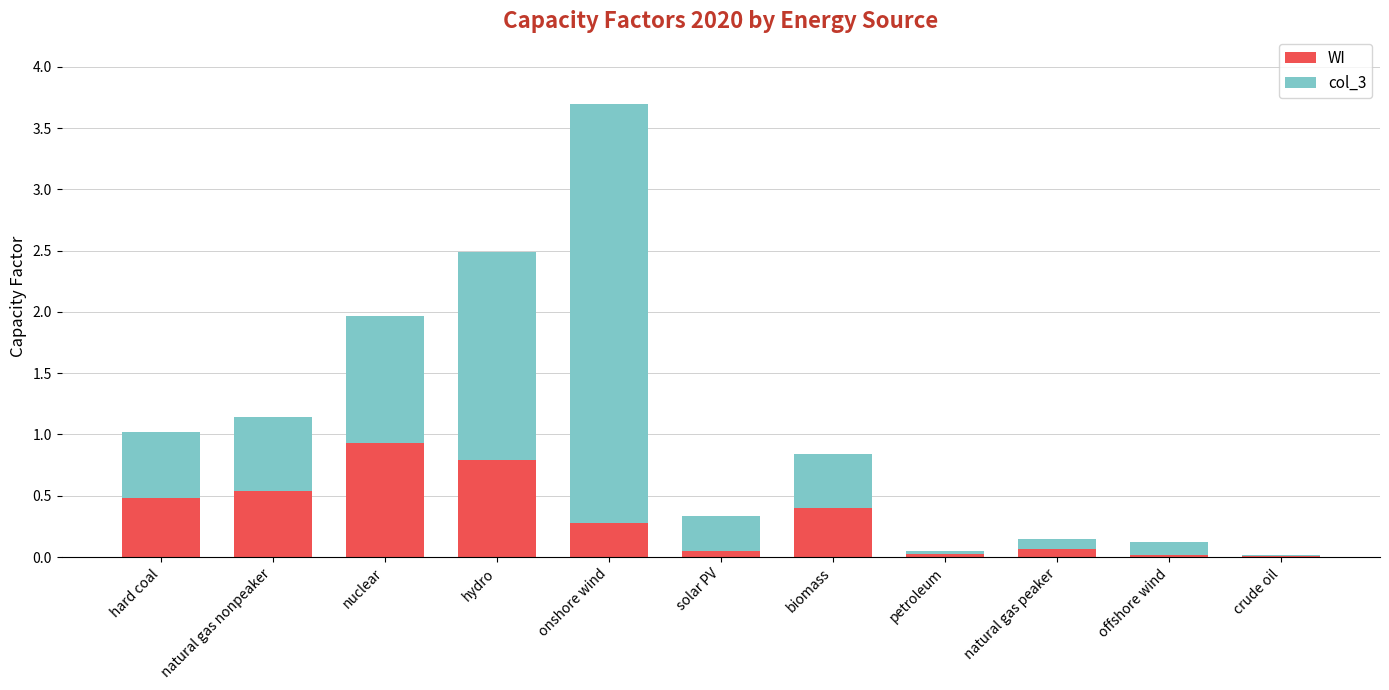

What is the highest value of the WI series?

0.9